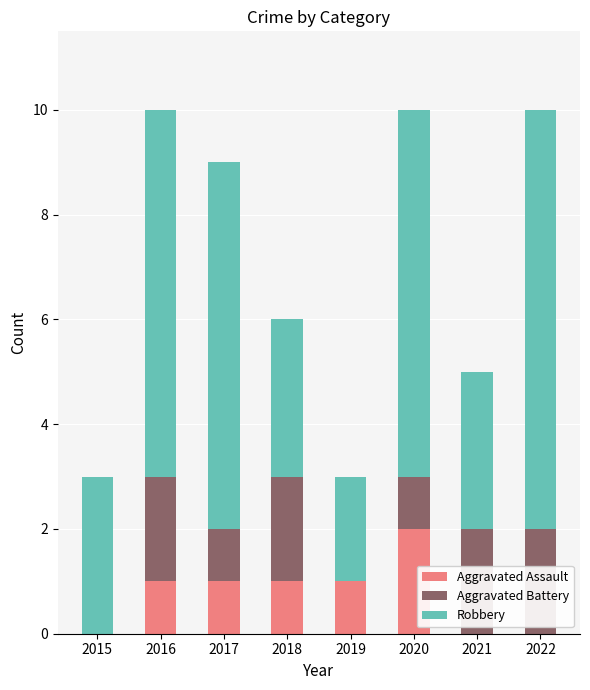

The Aggravated Assault series shows 0 at 2022. True or false?

True